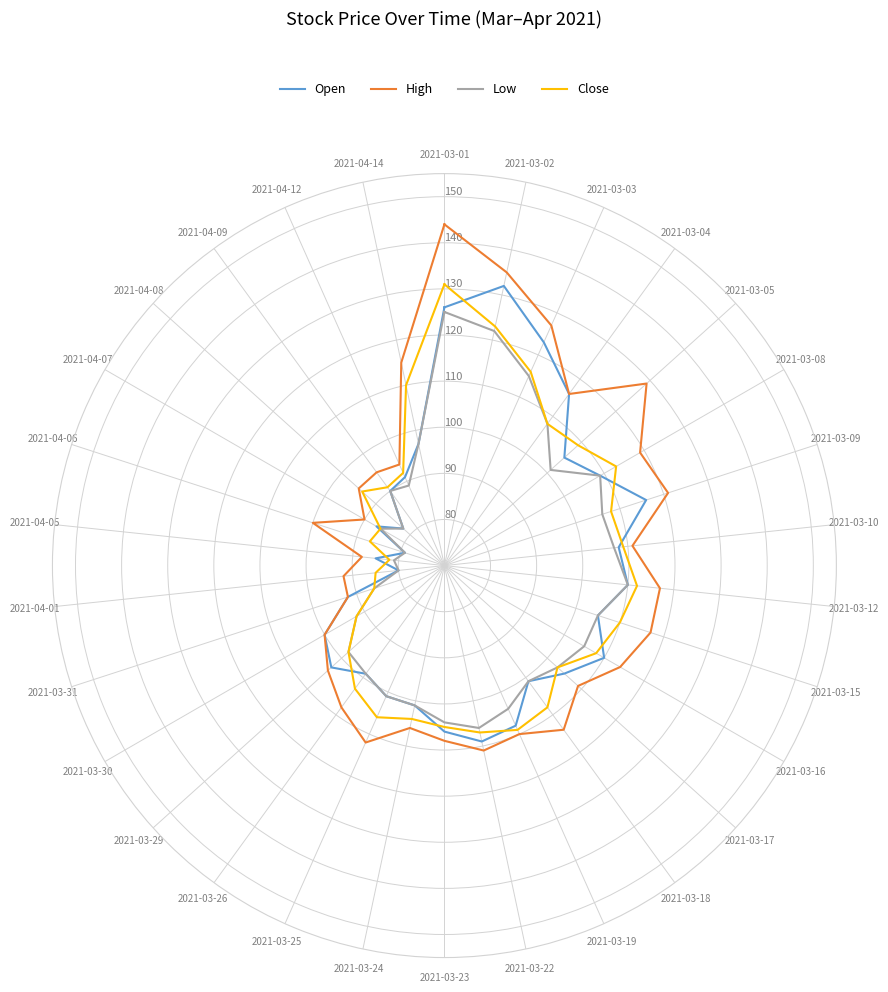

At which category does the chart reach its peak across all series?

2021-03-01